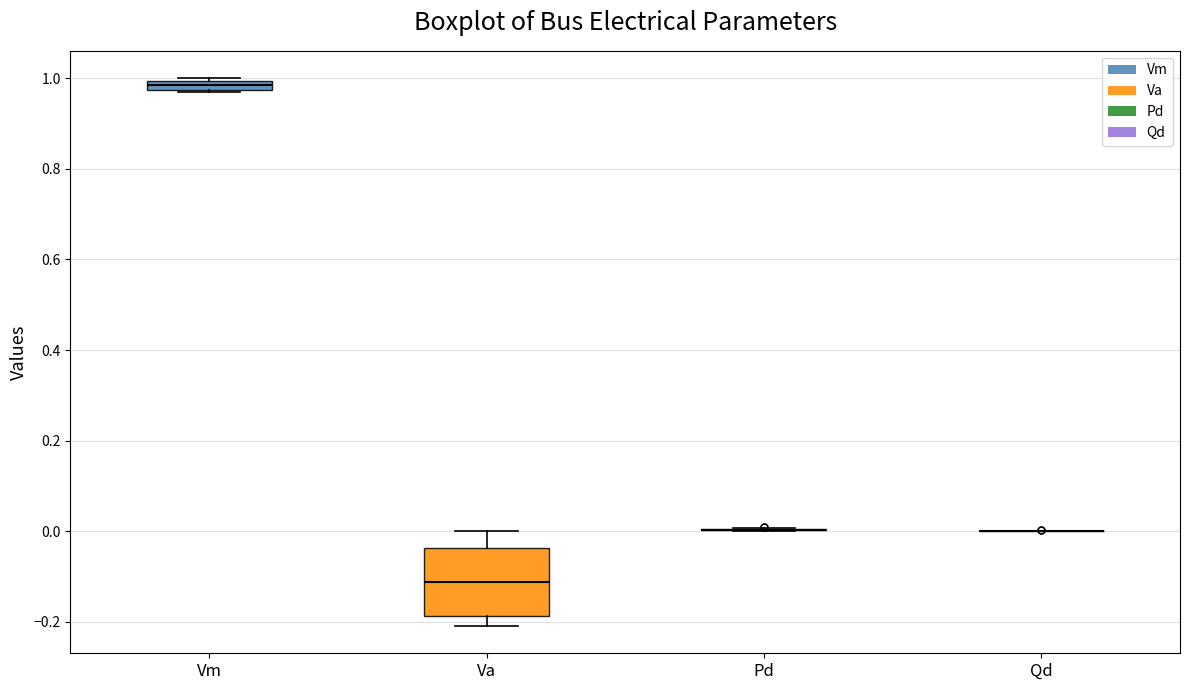

Comparing the boxes themselves (not the whiskers), which one is the tallest?

Va